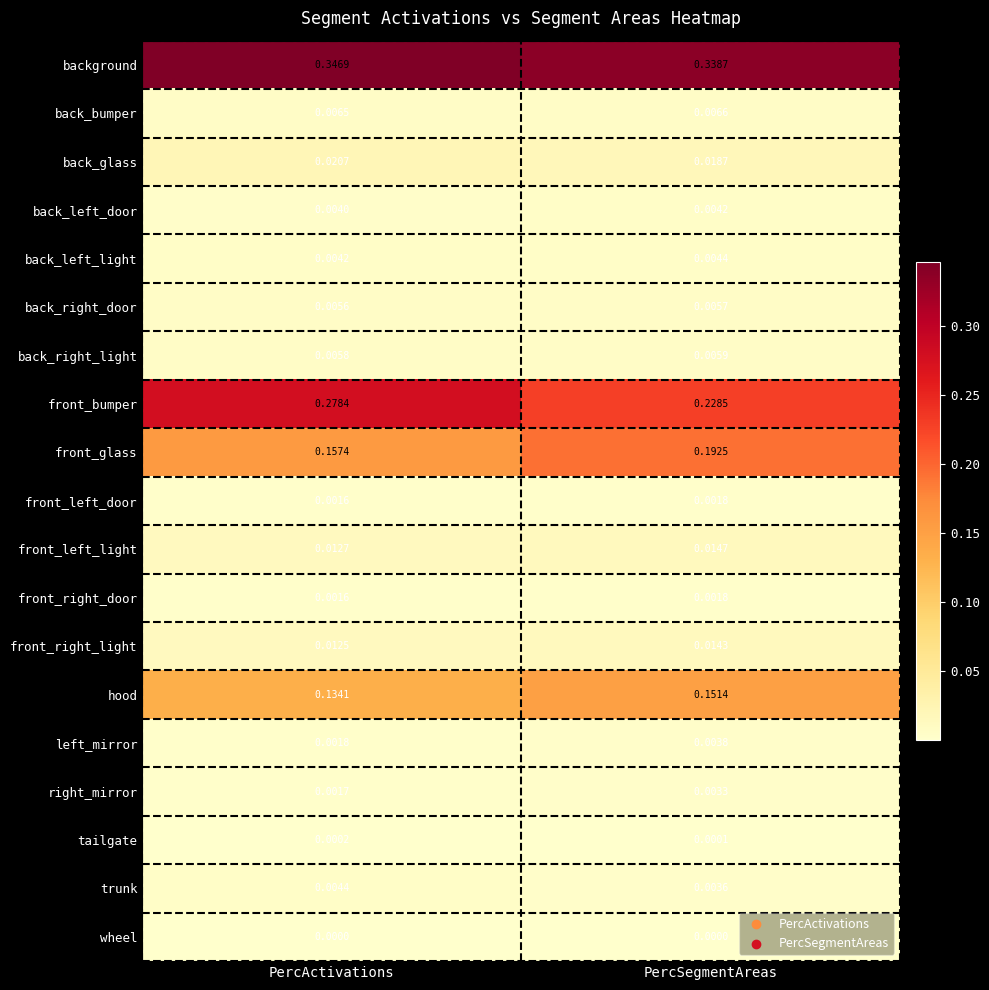

Which series has the largest range (max minus min)?

front_bumper